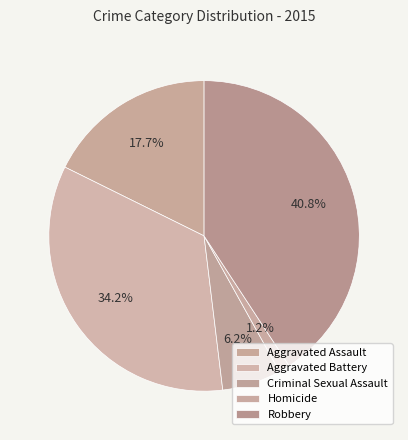

Which category has the smallest portion of the pie?

Homicide